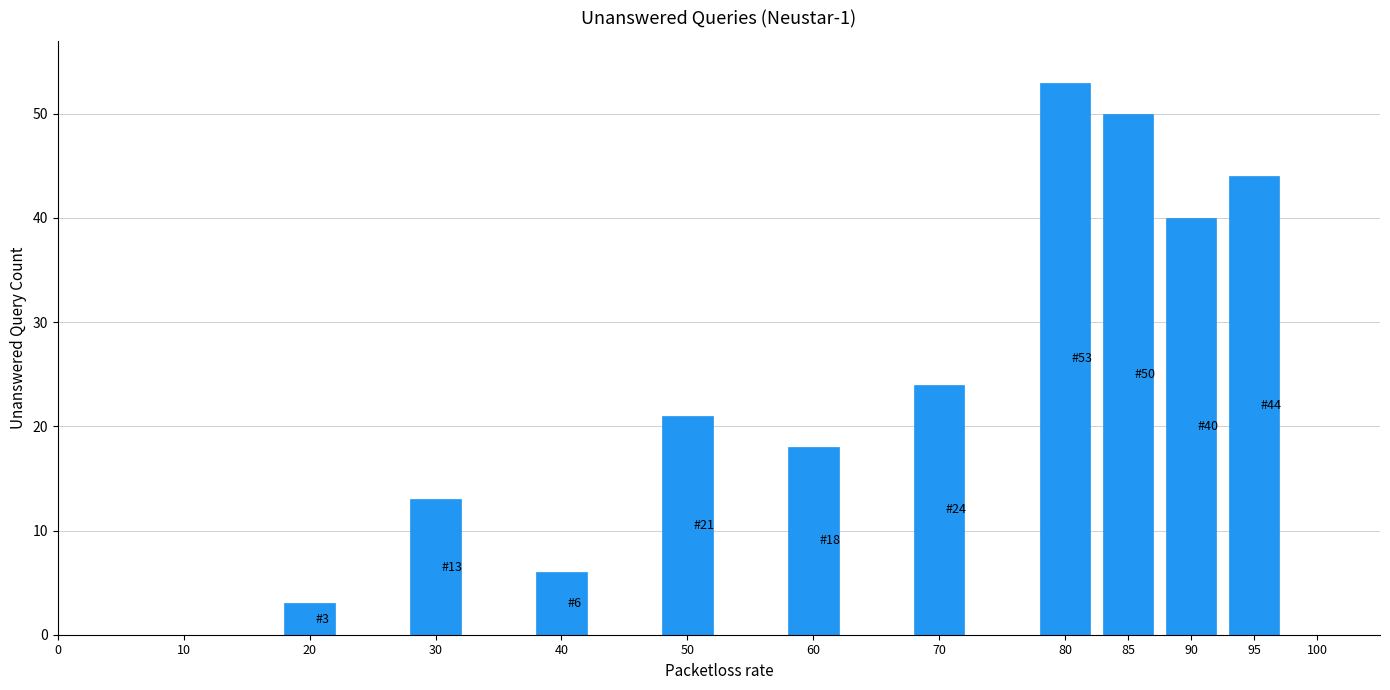

Reading right to left, transcribe all the data shown in this chart.

95=44	90=40	85=50	80=53	70=24	60=18	50=21	40=6	30=13	20=3